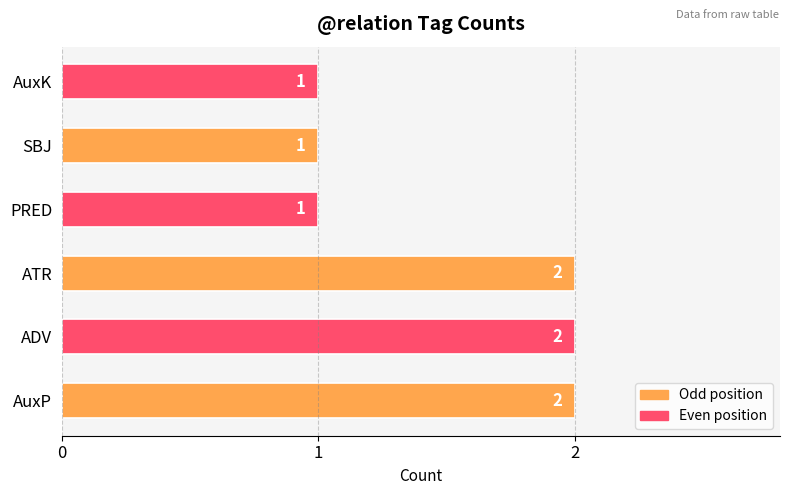

What is the sum of all values?

9